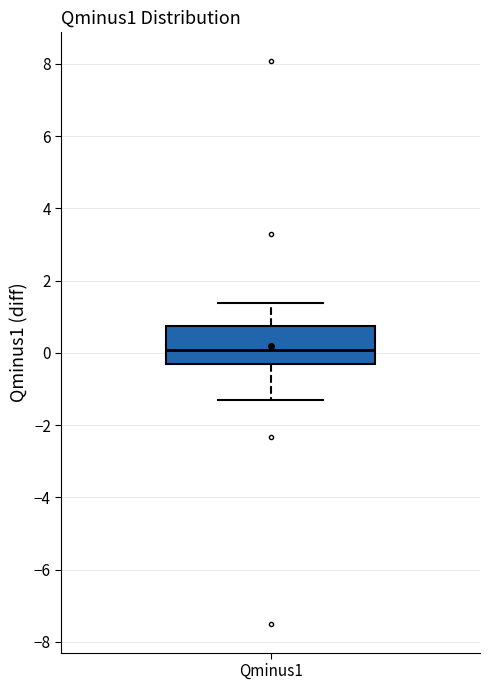

Read this box plot against the y-axis: the position of the median line, the range covered by the box, and the ends of both whiskers. The values are not printed on the chart, so give them approximately, as read against the axis.

median 0.0, box -0.4 to 0.8, whiskers -1.2 to 1.4